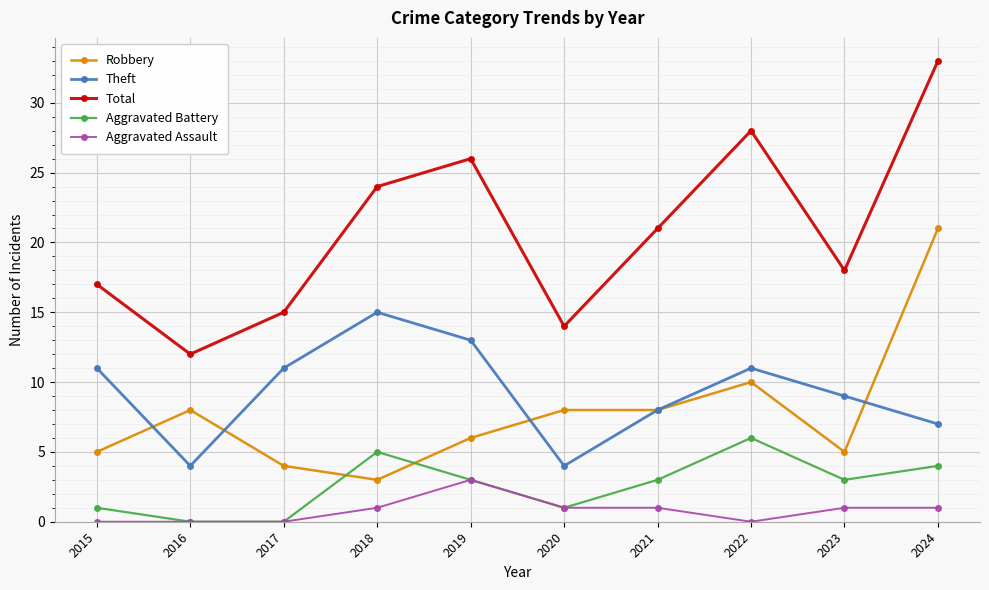

Does the chart display data point markers on the line(s)?

Yes